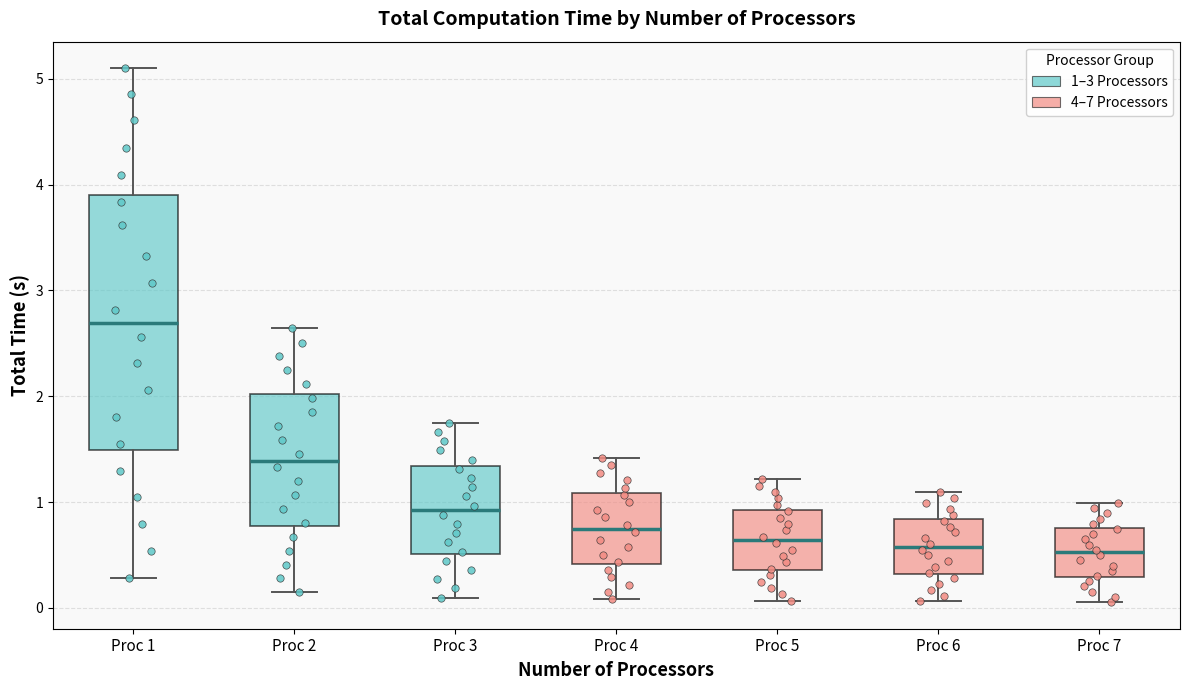

Reading left to right, read every box against the y-axis: the position of its median line, the range the box covers, and the ends of its whiskers. The values are not printed on the chart, so give them approximately, as read against the axis.

Proc 1: median 2.7, box 1.5 to 3.9, whiskers 0.3 to 5.1
Proc 2: median 1.4, box 0.8 to 2.0, whiskers 0.1 to 2.6
Proc 3: median 0.9, box 0.5 to 1.3, whiskers 0.1 to 1.8
Proc 4: median 0.7, box 0.4 to 1.1, whiskers 0.1 to 1.4
Proc 5: median 0.6, box 0.4 to 0.9, whiskers 0.1 to 1.2
Proc 6: median 0.6, box 0.3 to 0.8, whiskers 0.1 to 1.1
Proc 7: median 0.5, box 0.3 to 0.8, whiskers 0.1 to 1.0